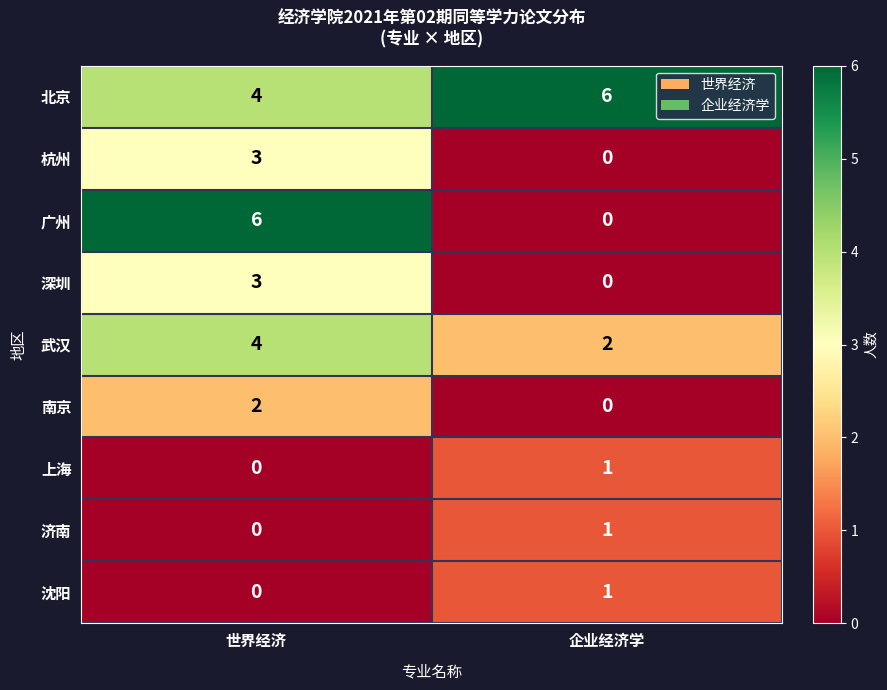

Is it true that 北京 equals 7 at 世界经济?

False